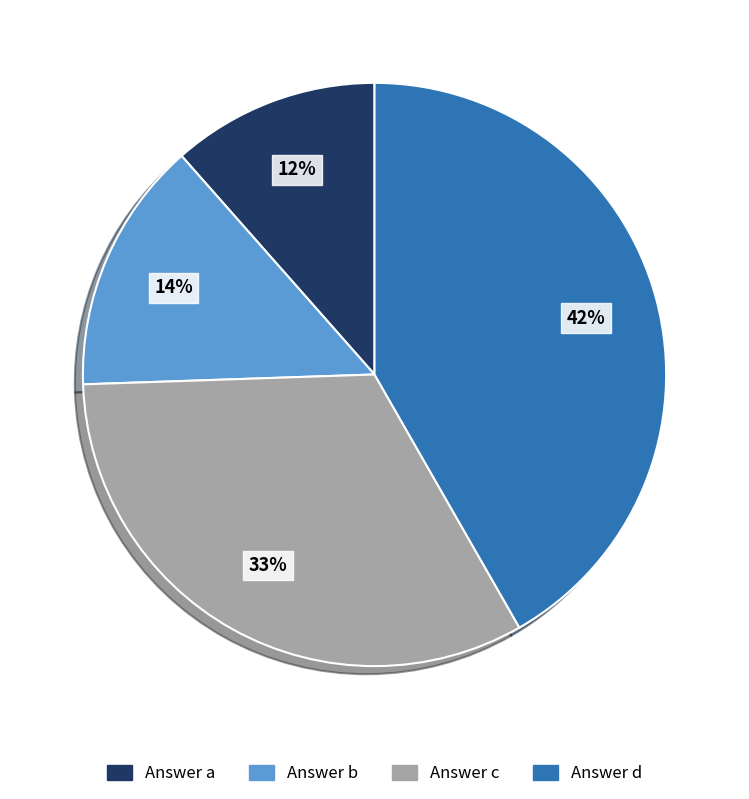

What percentage is the Answer a slice, to the nearest percent?

12%